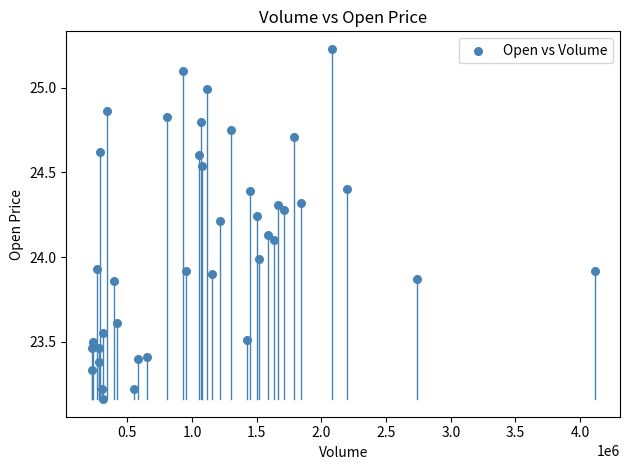

What is the range of X values (max minus min)?

3889825.0